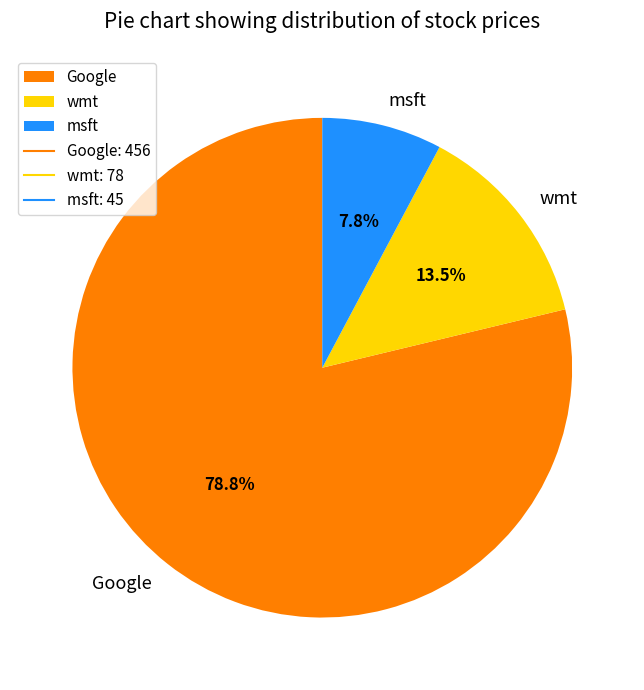

Is wmt the majority of the pie?

No